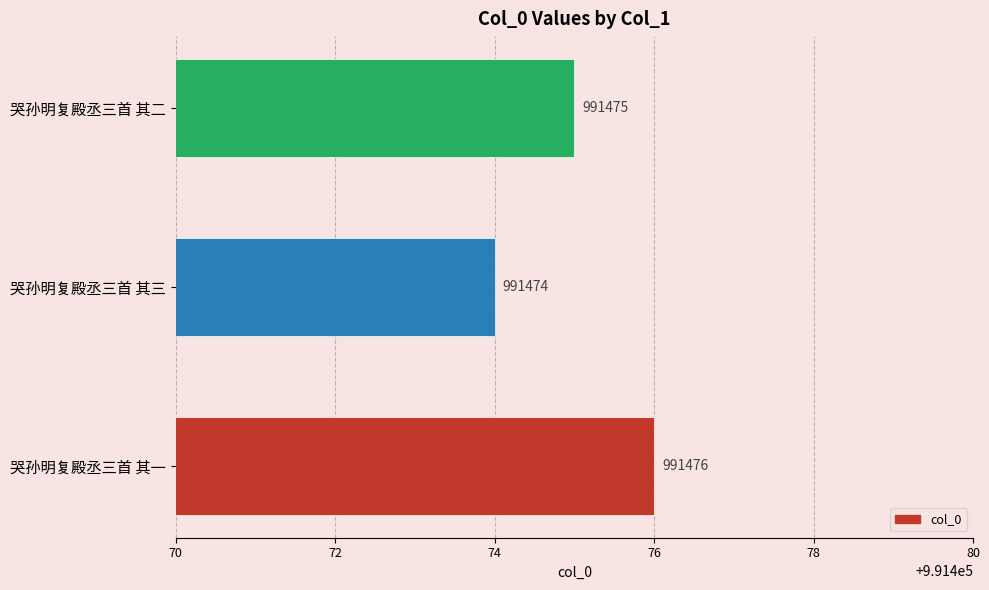

What is the ratio of the value at 哭孙明复殿丞三首 其一 to the value at 哭孙明复殿丞三首 其三?

1.0